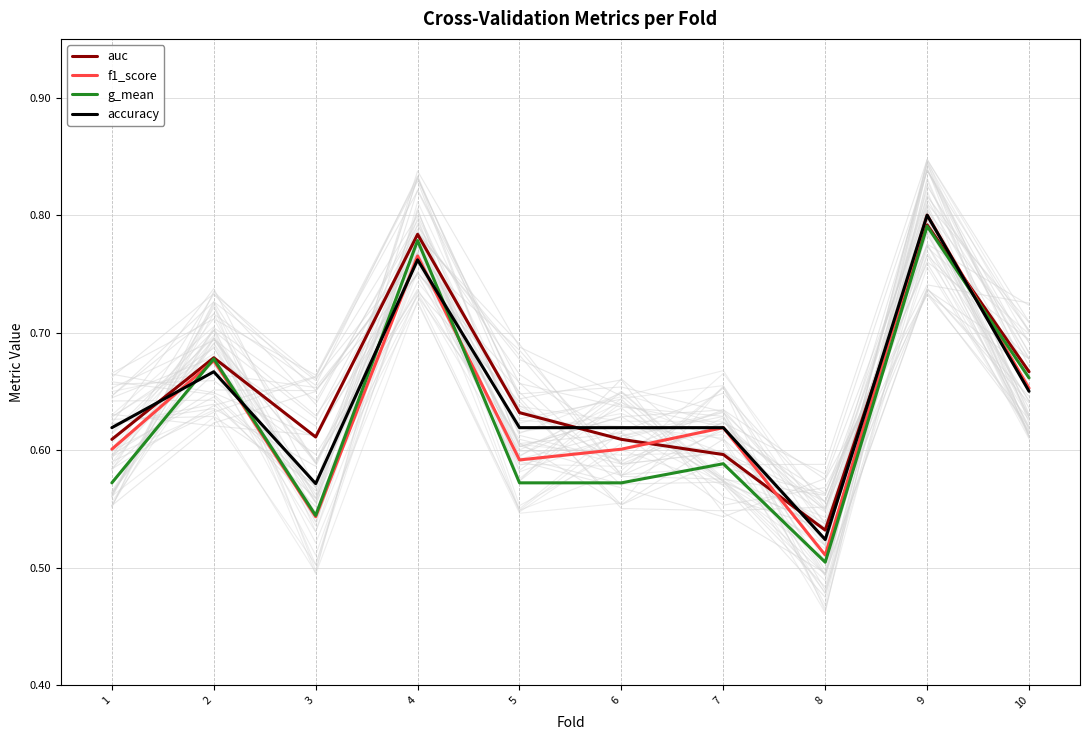

At how many categories does at least one series exceed 0?

10